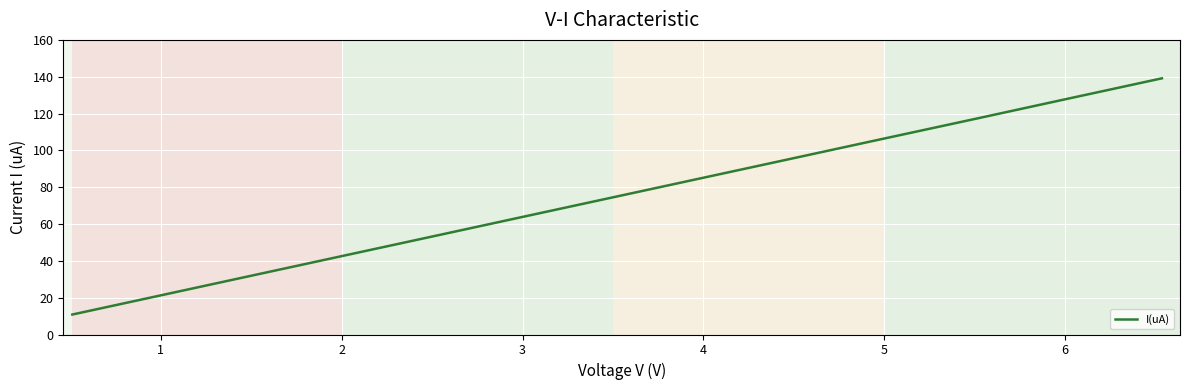

How many lines are shown in the chart?

1